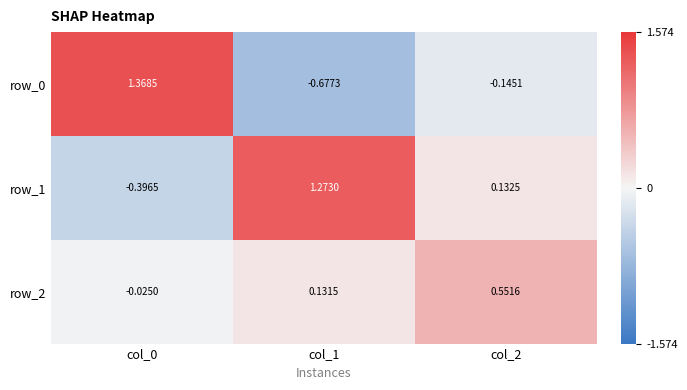

Rank the series by their average value, from lowest to highest.

row_0, row_2, row_1